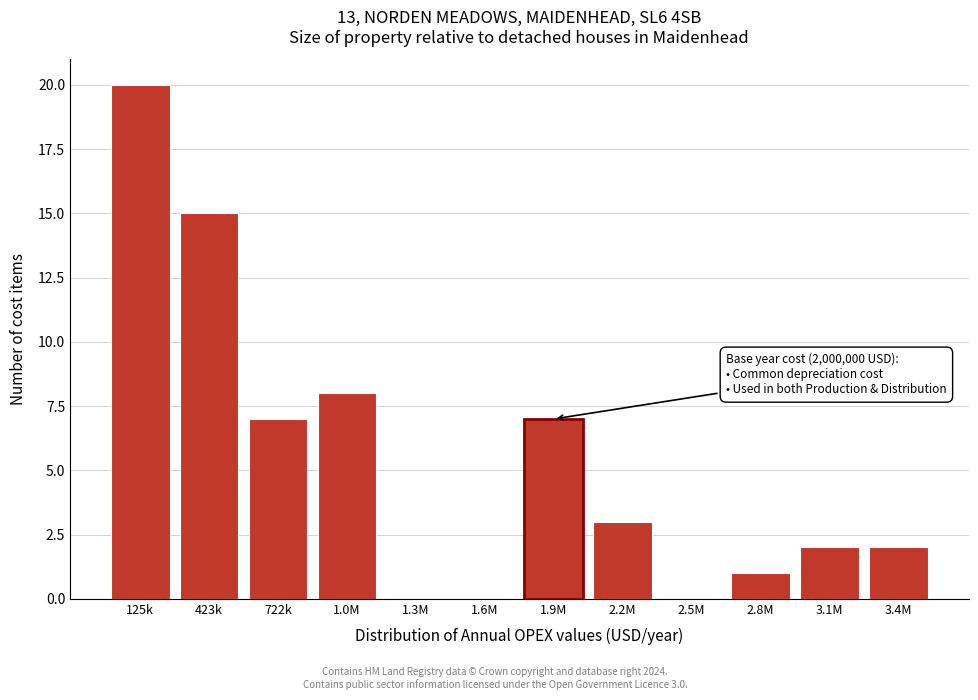

Reading left to right, transcribe all the data shown in this chart.

125k=20	423k=15	722k=7	1.0M=8	1.3M=0	1.6M=0	1.9M=7	2.2M=3	2.5M=0	2.8M=1	3.1M=2	3.4M=2